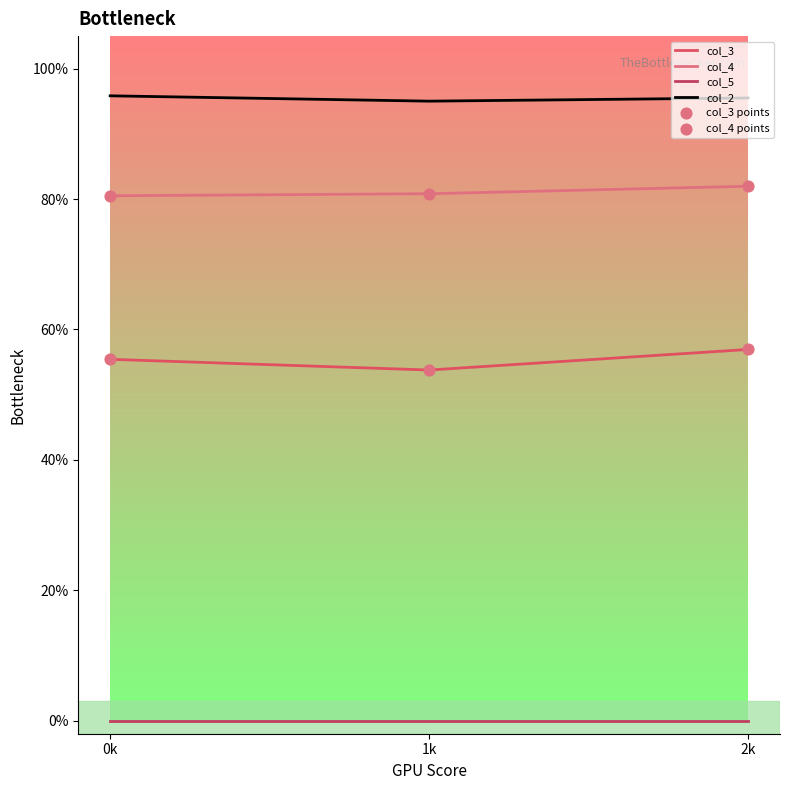

Is the value of col_2 at 2k greater than the value of col_5 at 2k?

Yes